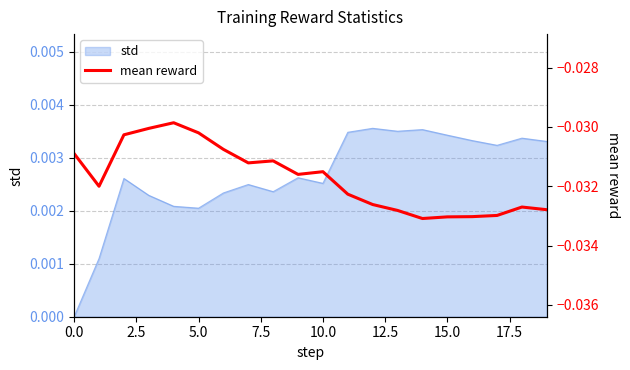

Does the chart display data point markers on the line(s)?

No